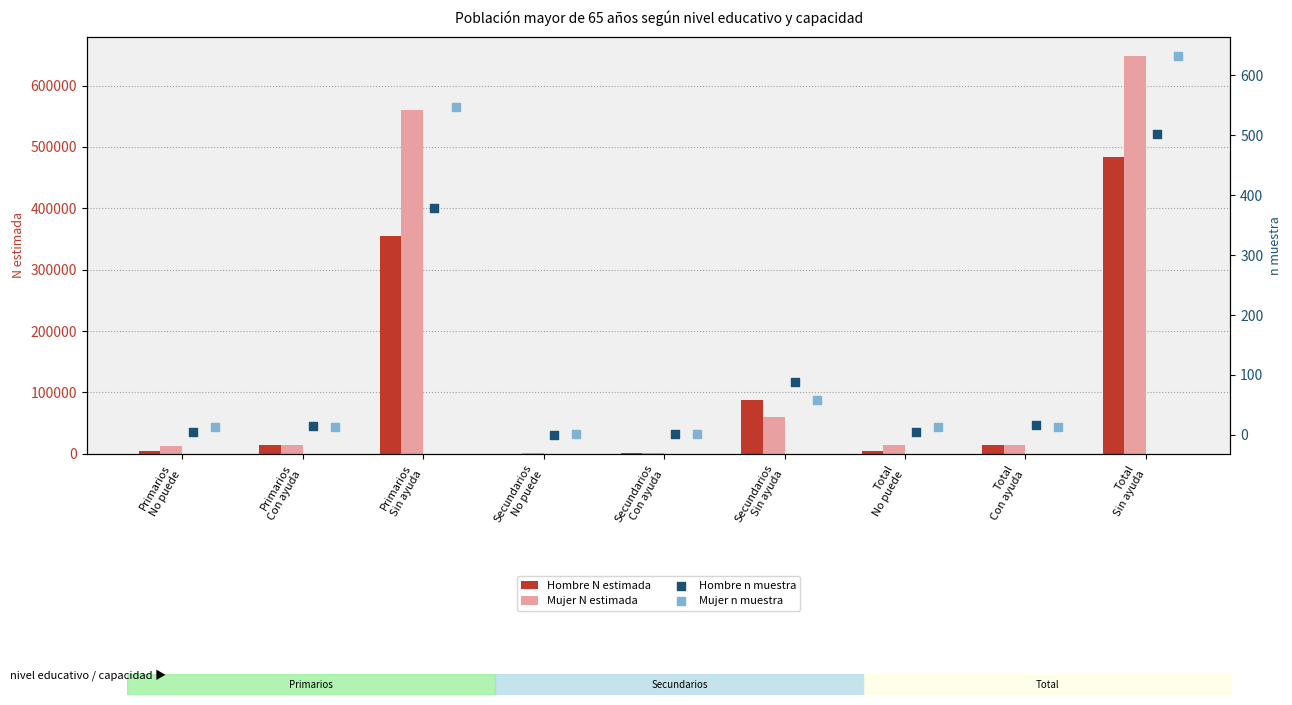

What is the sum of all Hombre N estimada values?

963737